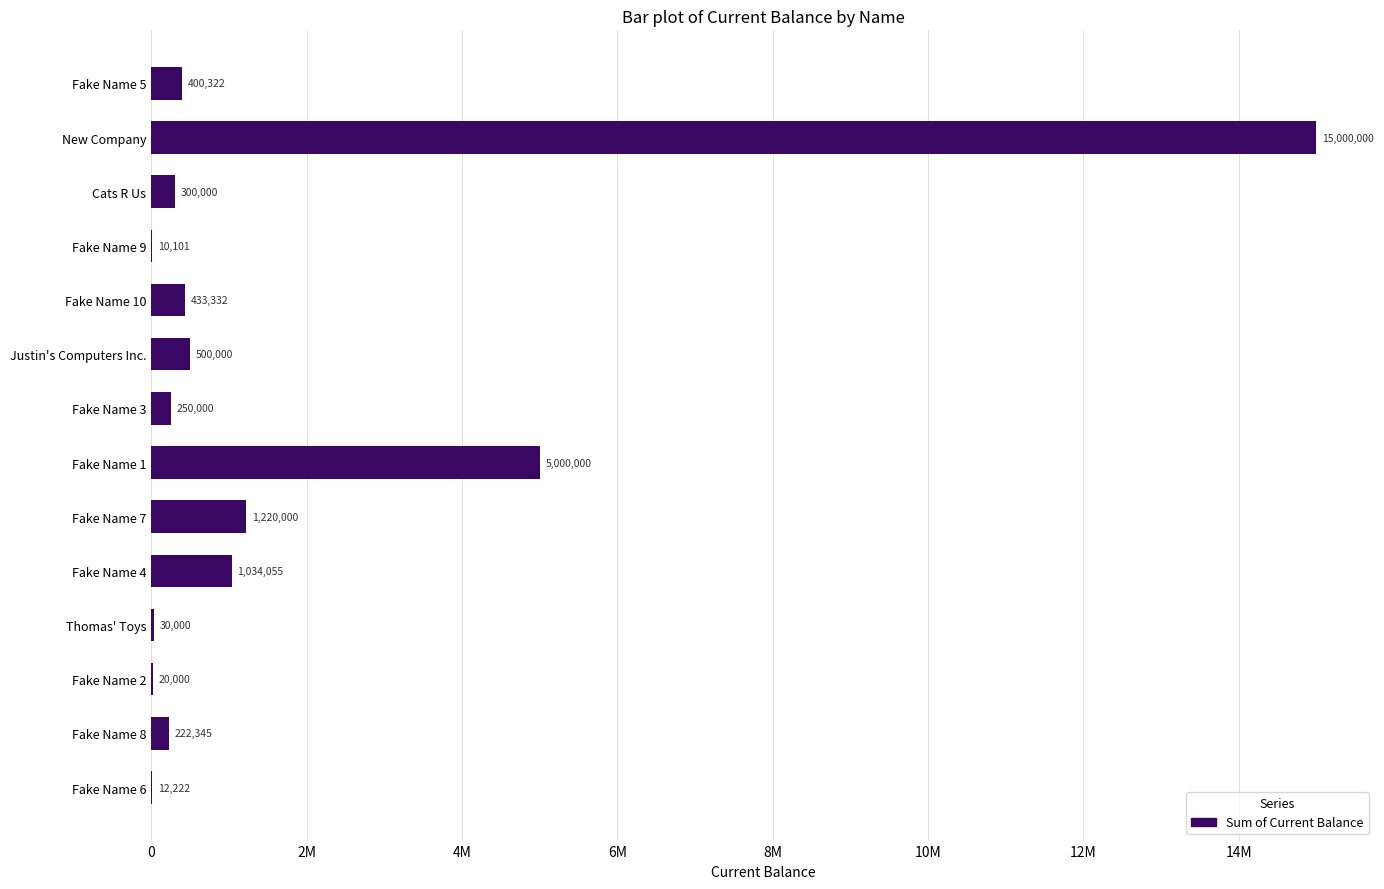

How many data points are less than 400322?

7